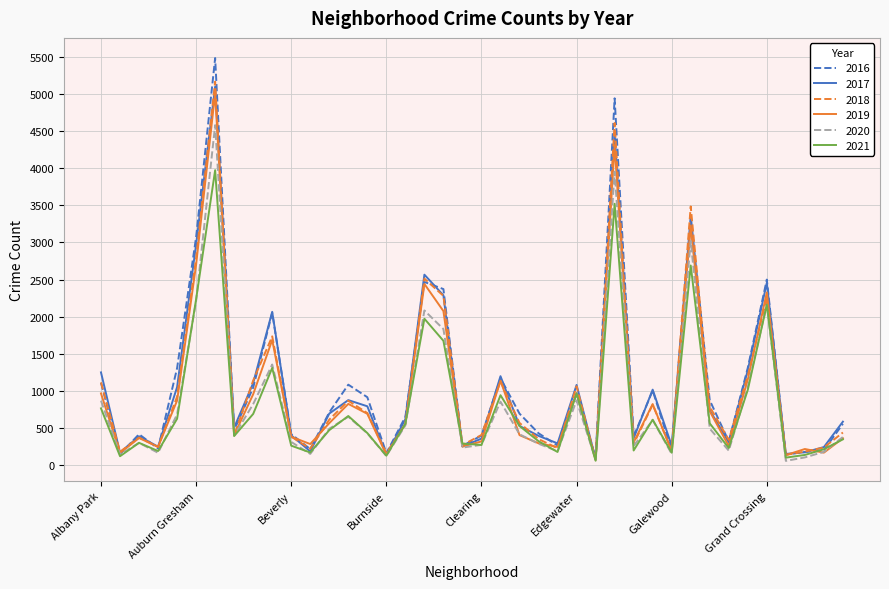

Which series has the largest range (max minus min)?

2016